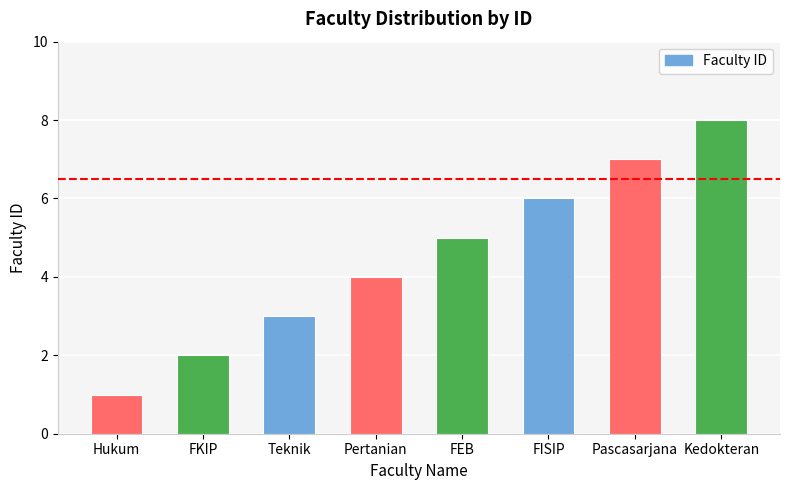

True or false: the data shows 3 at Teknik.

True